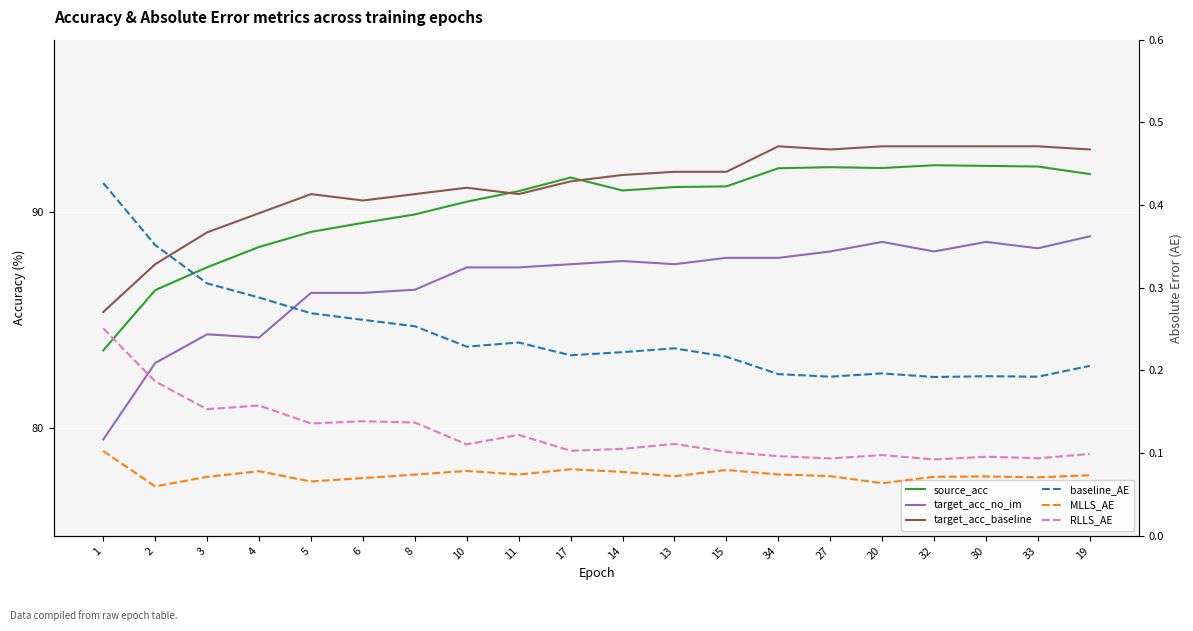

Where is the first local minimum for MLLS_AE?

2